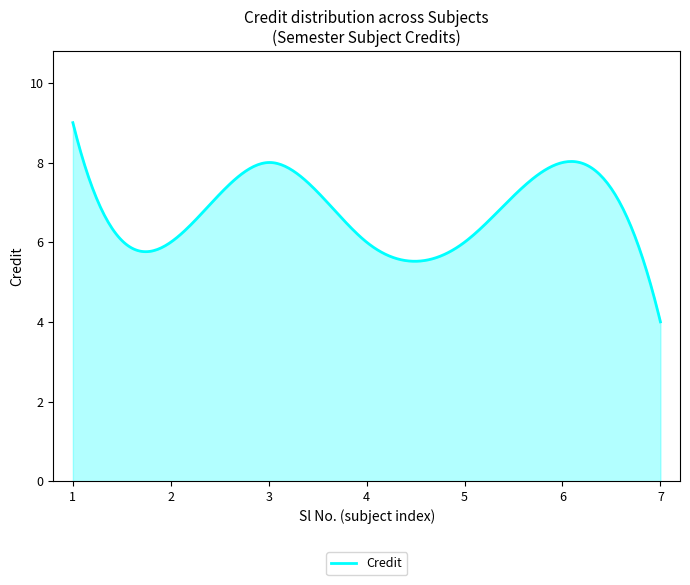

What is the sum of all values?

2025.6